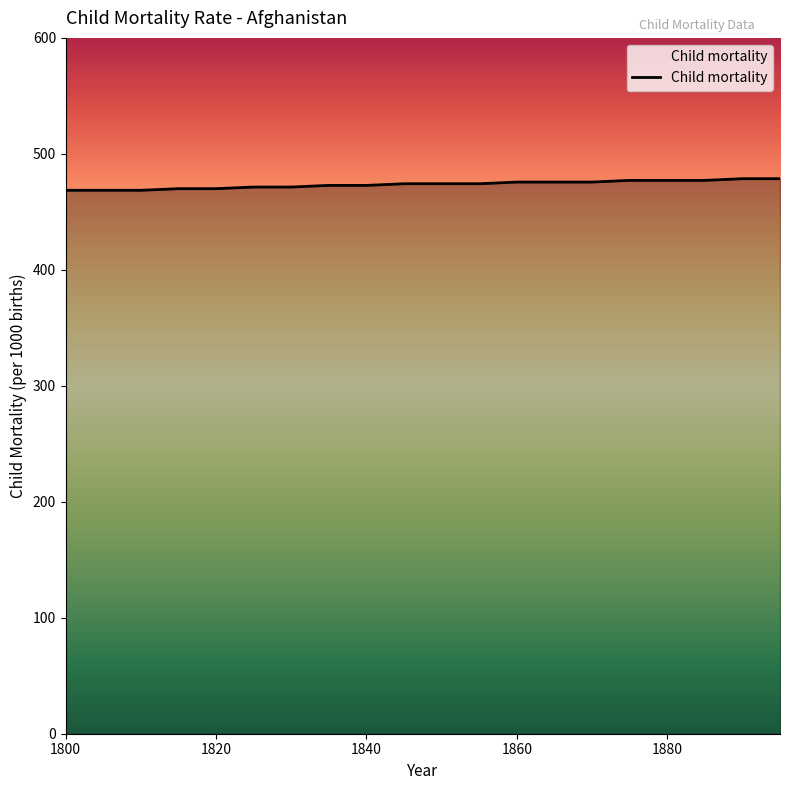

What is the greatest value displayed?

478.6